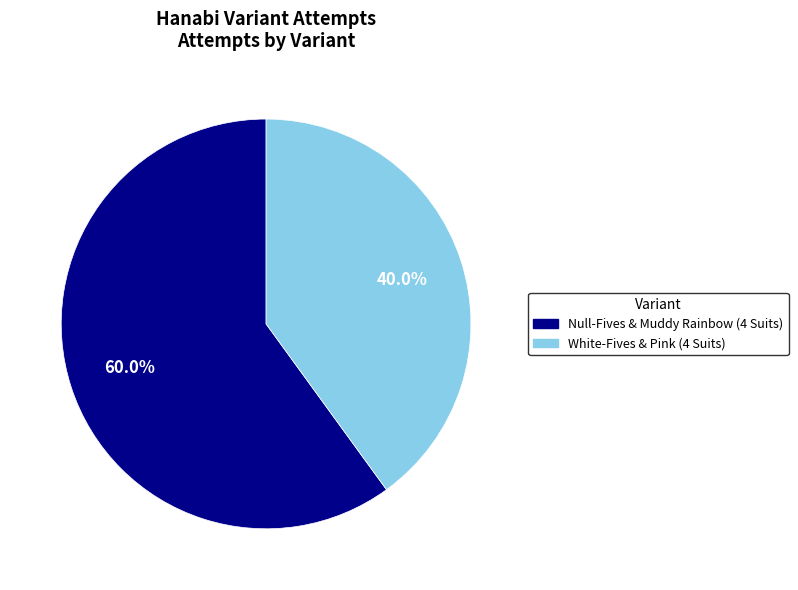

Which slice is the smallest?

White-Fives & Pink (4 Suits)